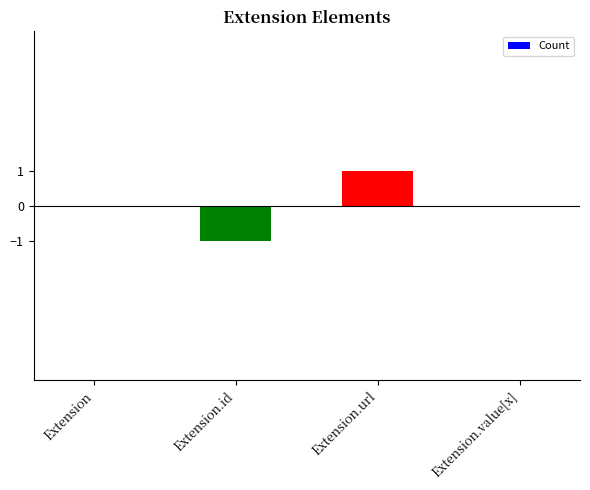

The chart shows a value of 2 at Extension.url. True or false?

False